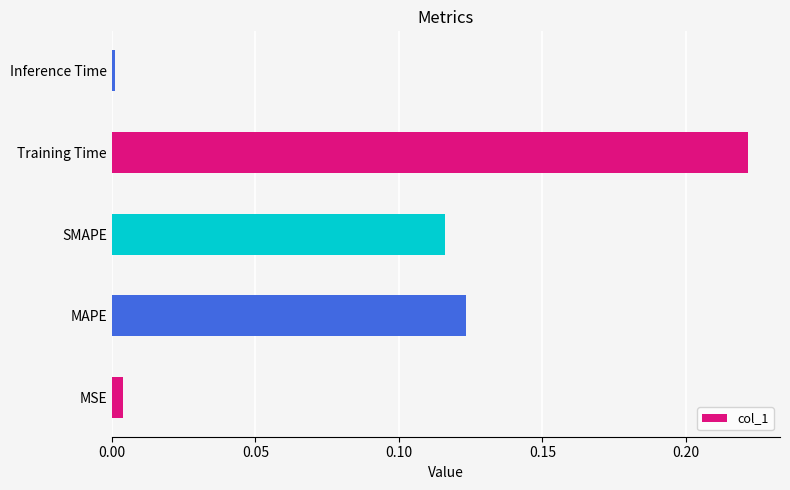

Does the chart contain stacked bars?

No